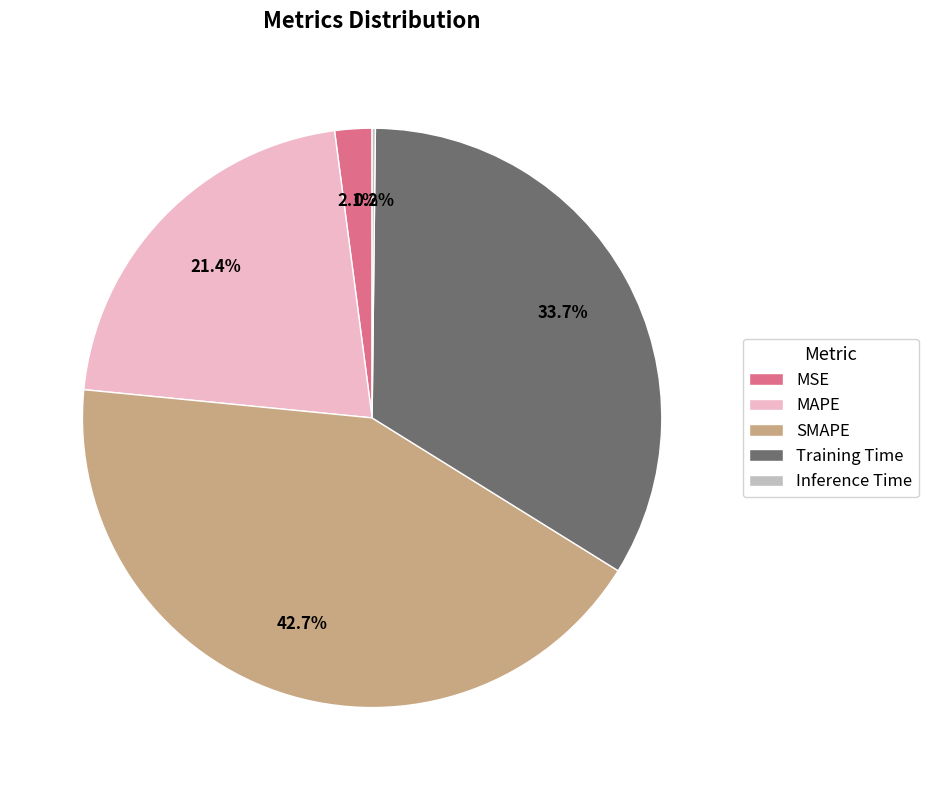

What percentage is the MSE slice, to the nearest percent?

2%